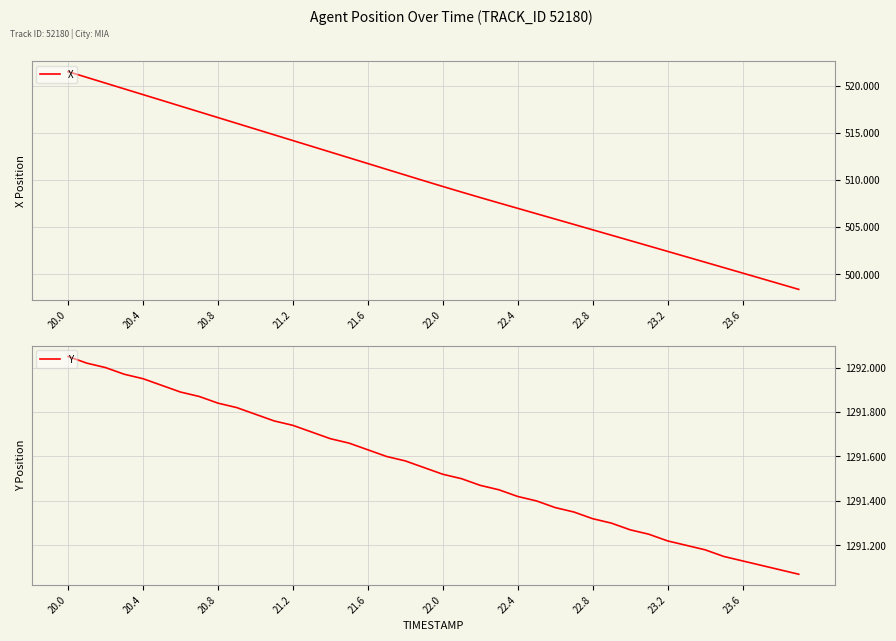

At which category is the sum across all series the highest?

20.0